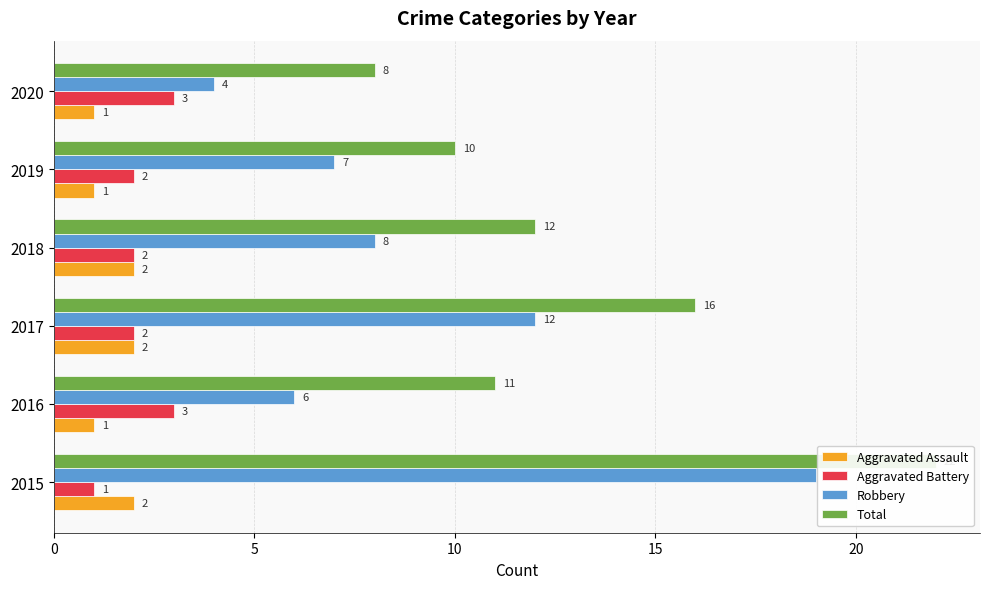

How many bars are there in total?

24